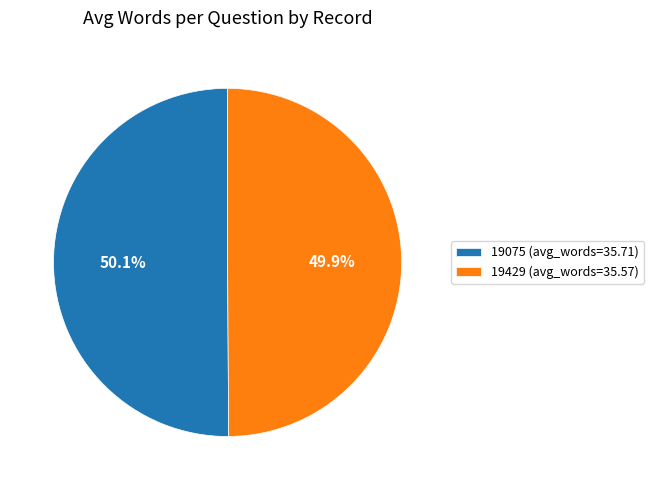

What percentage do 19429 and 19075 together represent?

100.0%